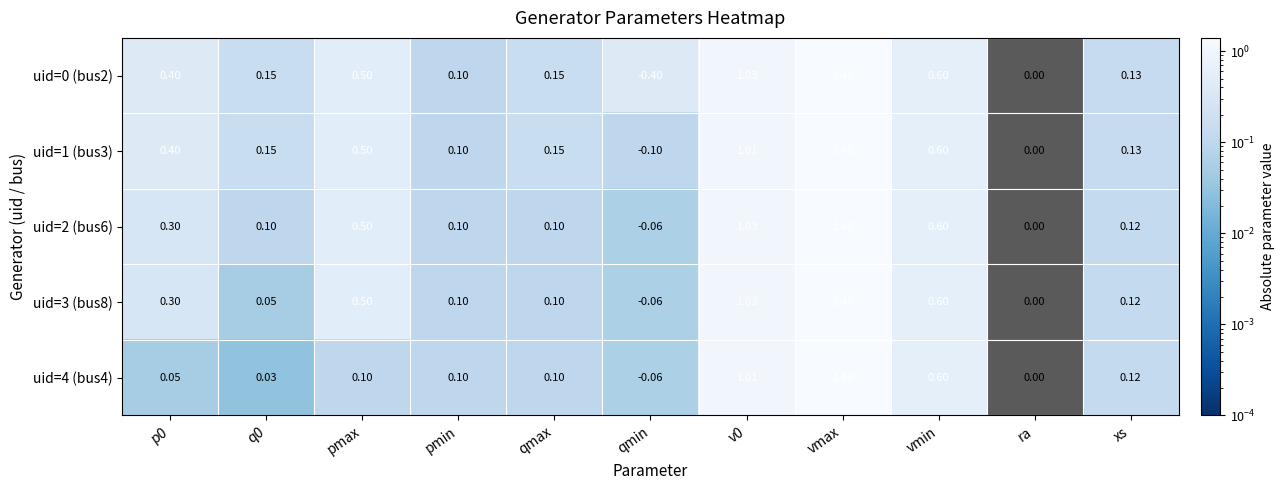

The uid=1 (bus3) series shows 1 at q0. True or false?

False